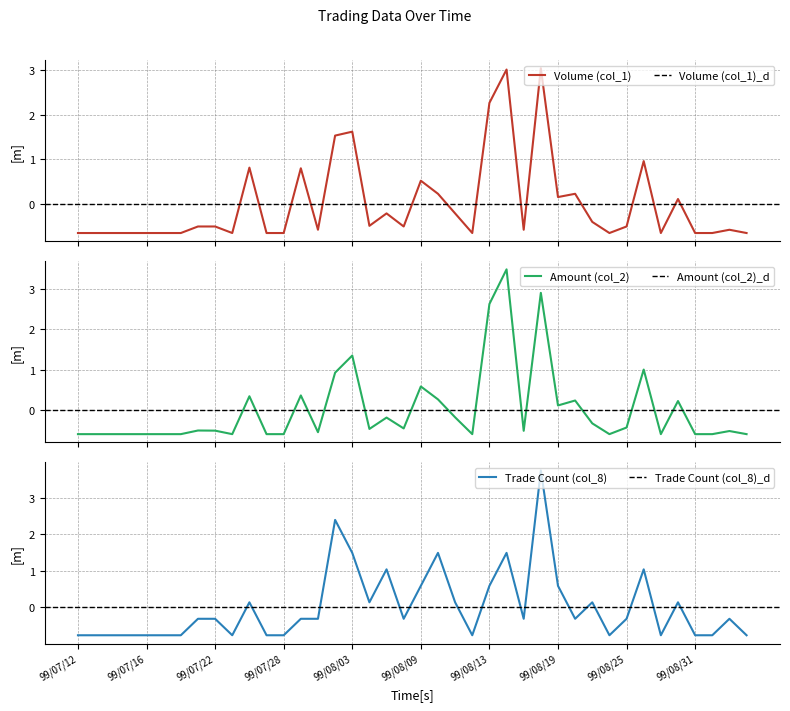

What is the sum of the Volume (col_1) values at 99/08/05 and 99/08/25?

-0.7